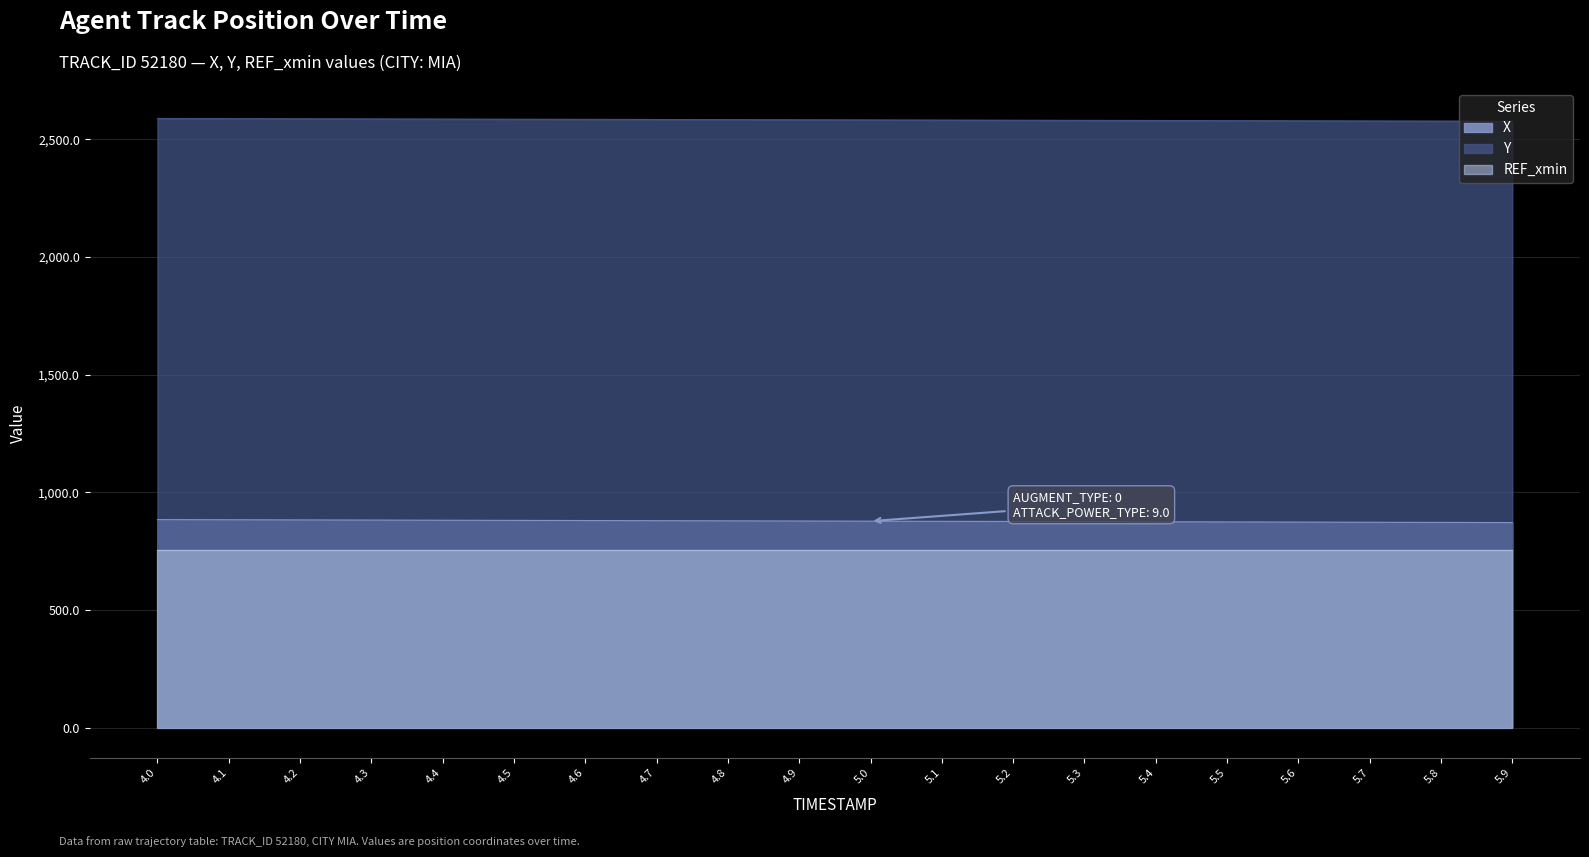

True or false: X and Y cross at least once.

False